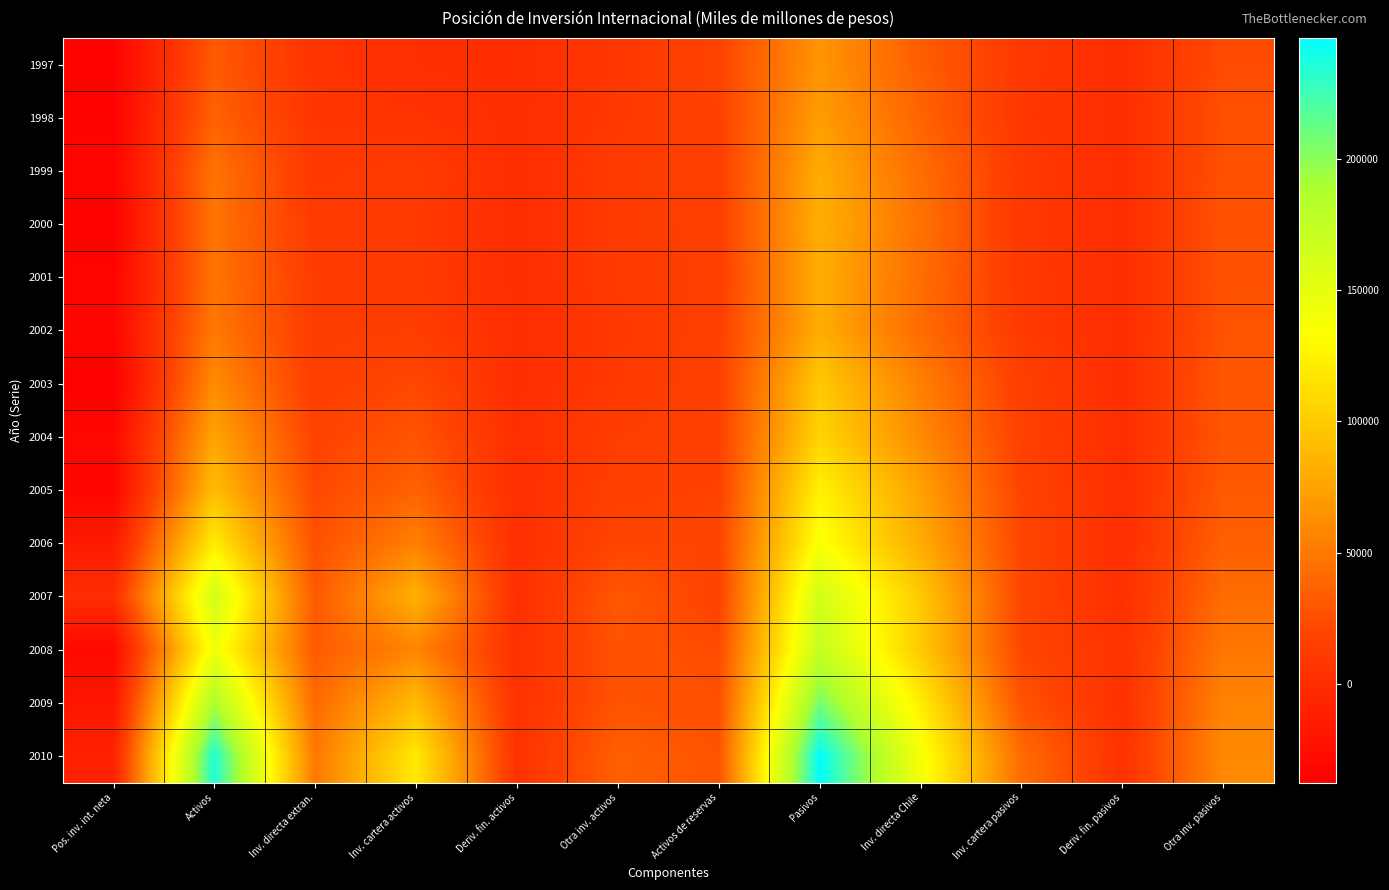

At Inv. directa Chile, list the series in order from smallest to largest.

1997, 1998, 2002, 2001, 1999, 2000, 2003, 2004, 2005, 2006, 2008, 2007, 2009, 2010